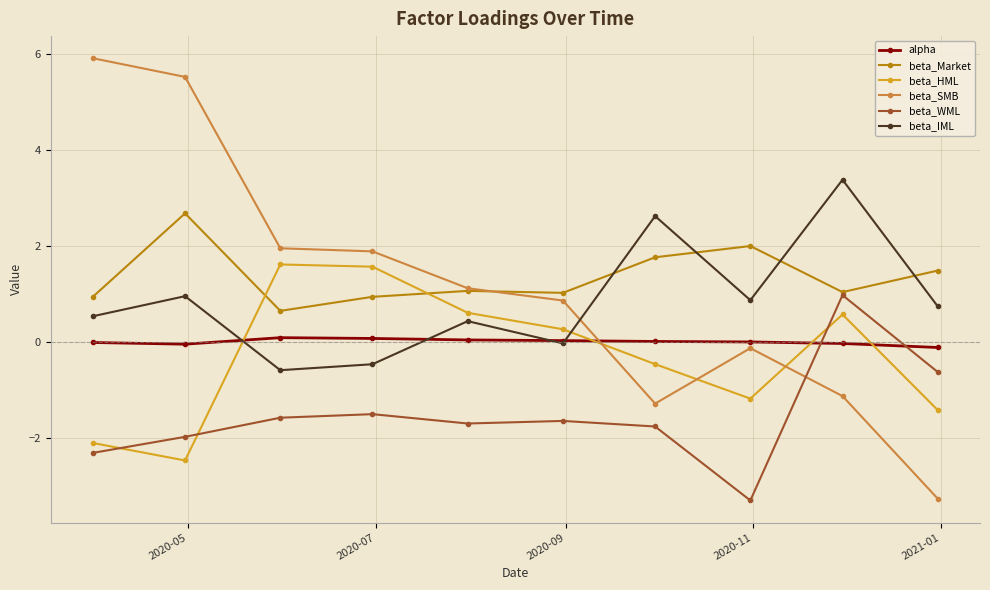

Which series has the widest spread of values?

beta_SMB